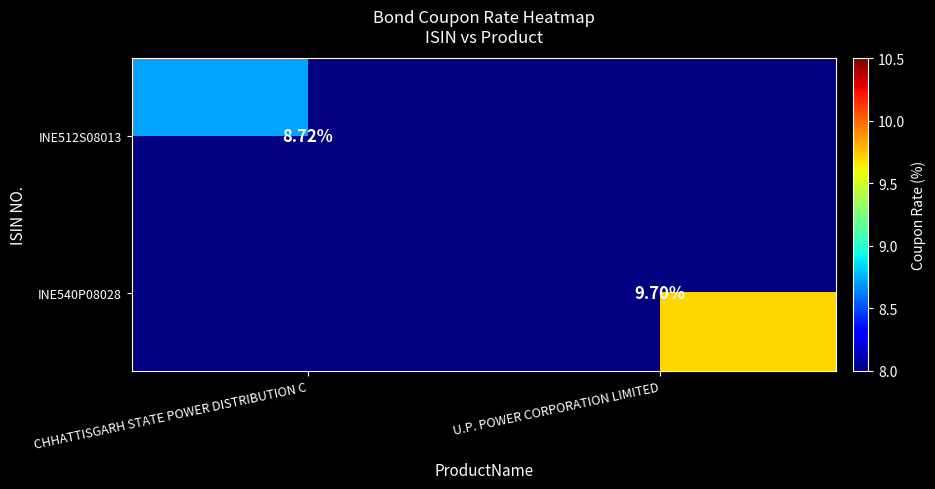

At how many categories does at least one series exceed 8?

2